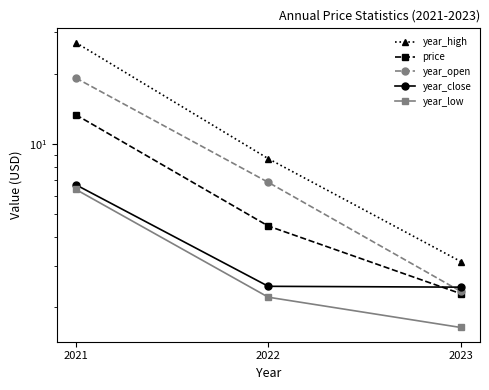

Which series changed the most between 2021 and 2022?

year_high